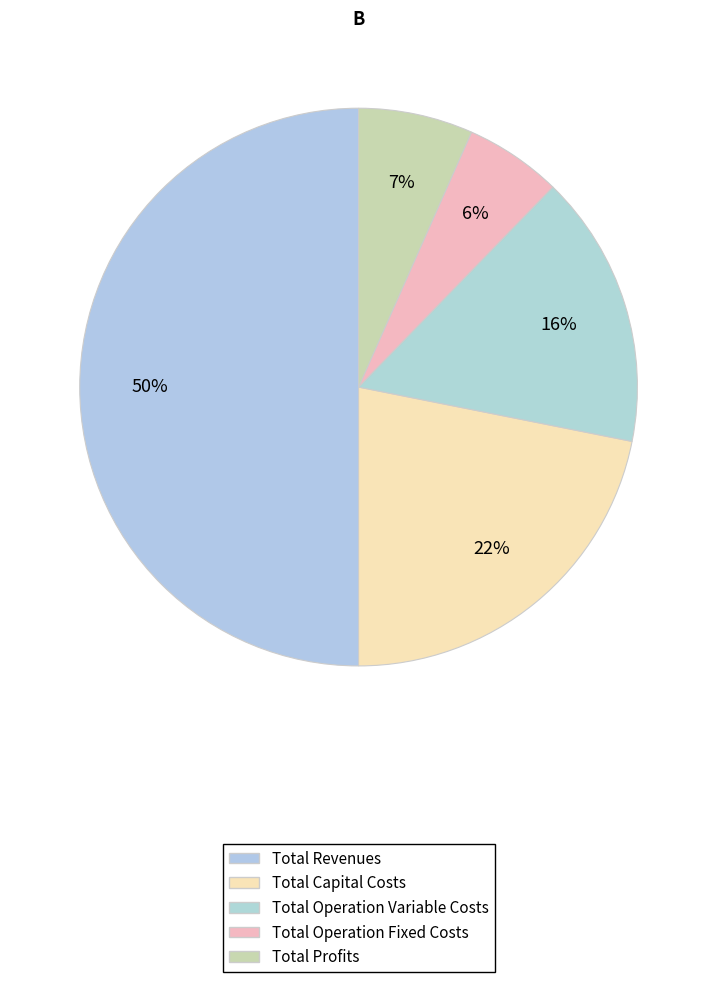

Does Total Revenues represent more than half of the total?

No